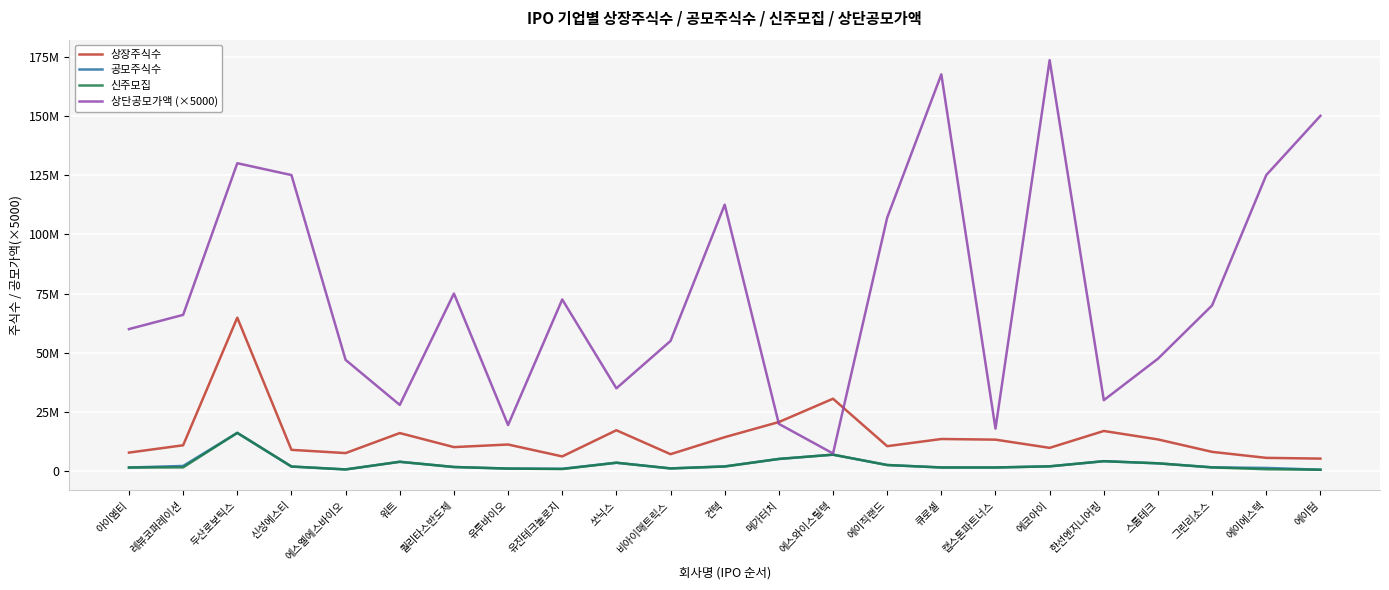

What are all the series names shown in the legend?

상장주식수, 공모주식수, 신주모집, 상단공모가액 (×5000)